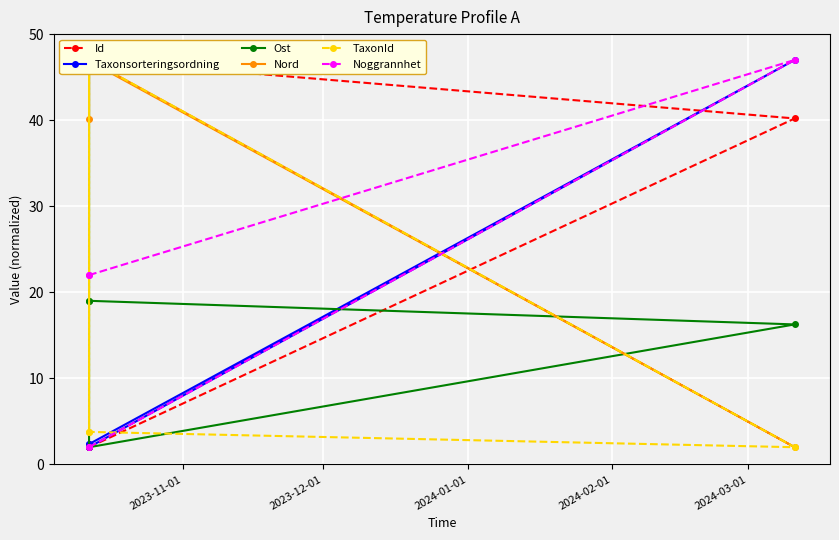

What are all the series names shown in the legend?

Id, Taxonsorteringsordning, Ost, Nord, TaxonId, Noggrannhet